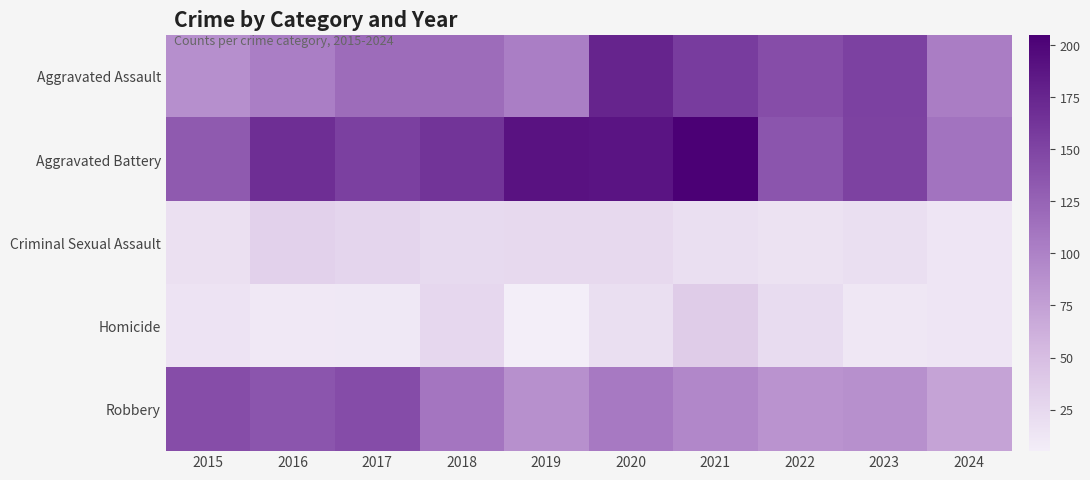

At which category is the sum across all series the highest?

2020